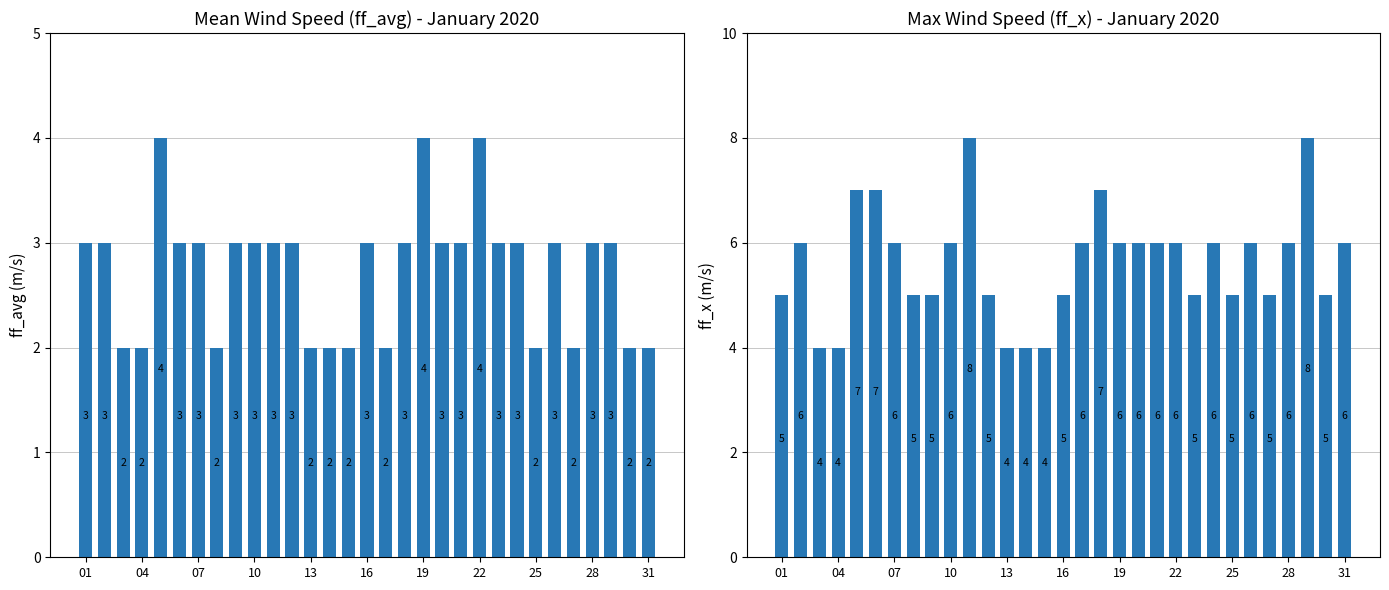

Is it true that ff_avg equals 5 at 04?

False